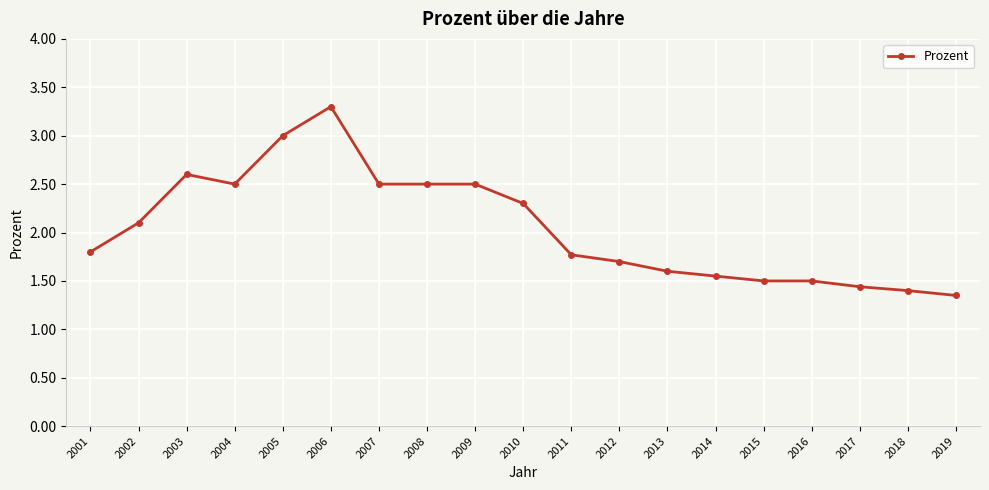

The value at 2012 is 1.7. True or false?

True